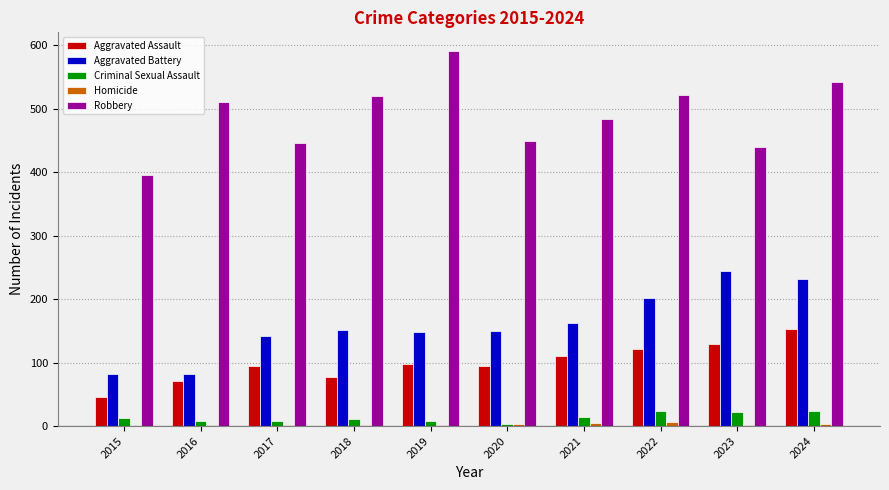

What is the sum of the Aggravated Battery values at 2023 and 2020?

394